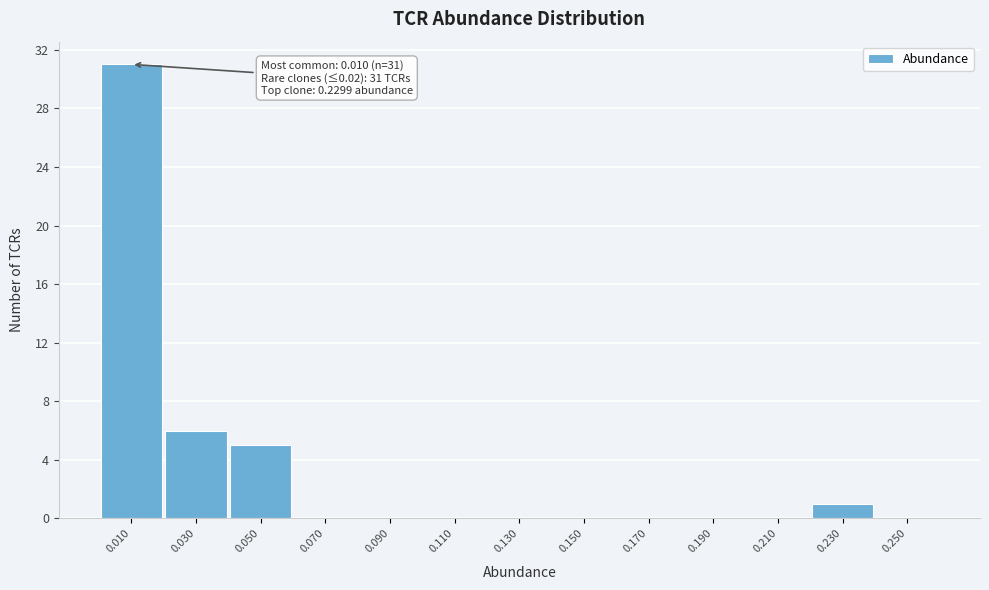

Over which range of the x-axis is the bar tallest?

0.00 to 0.02